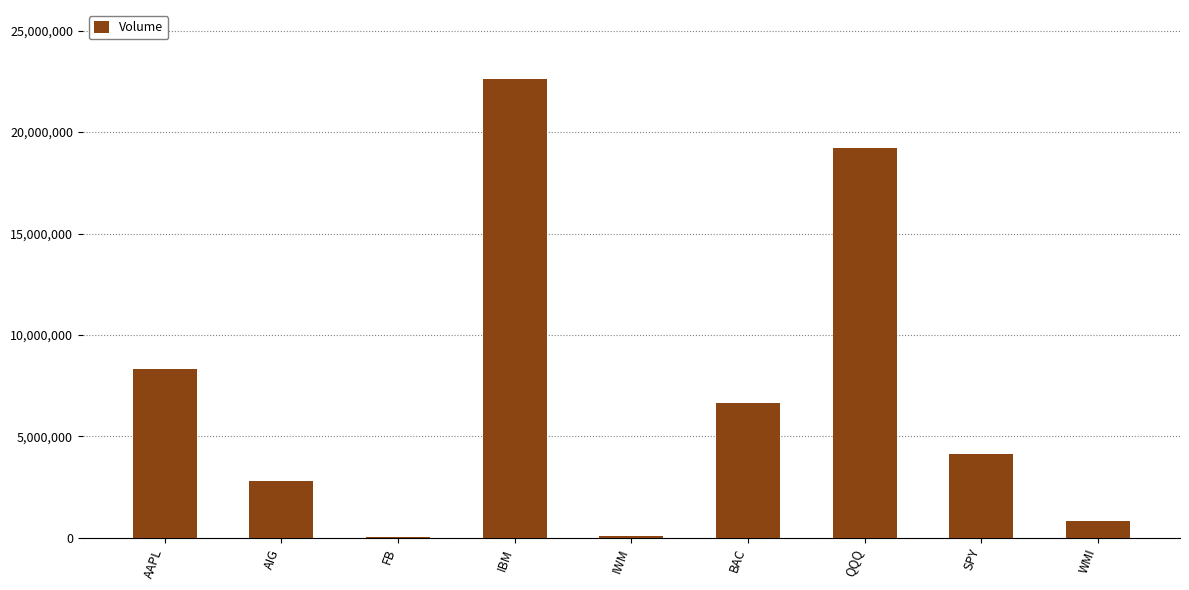

What is the sum of all values?

64651800